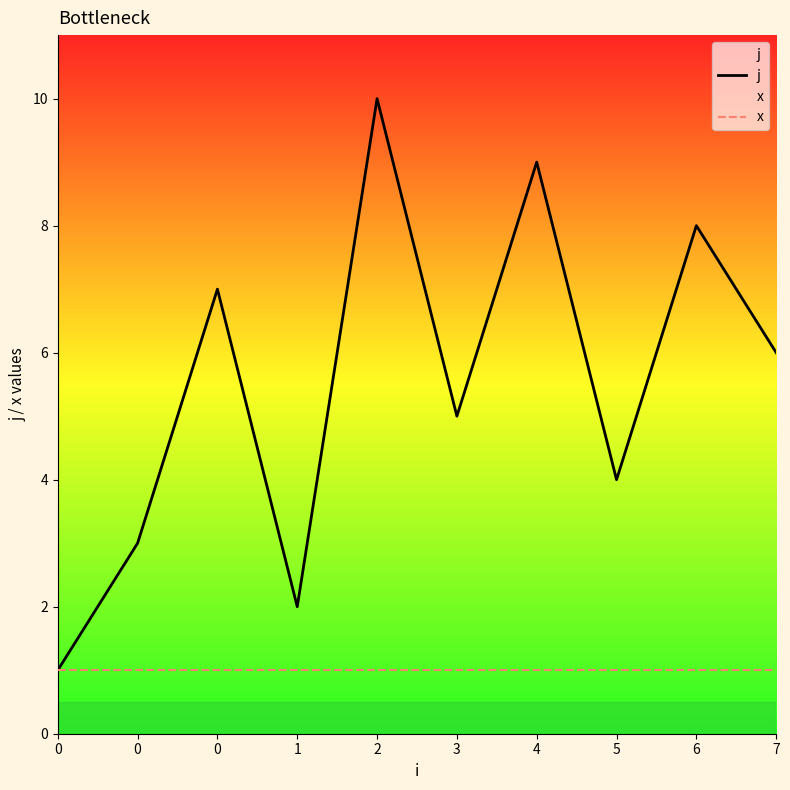

What is the difference between the second highest and second lowest values in the j series?

7